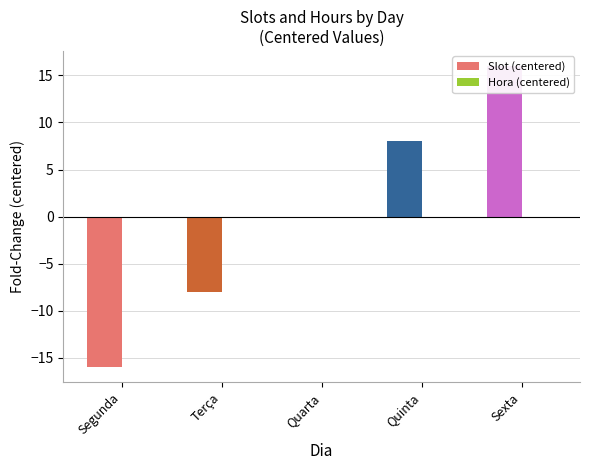

Are the bars grouped side by side (vs. stacked)?

Yes